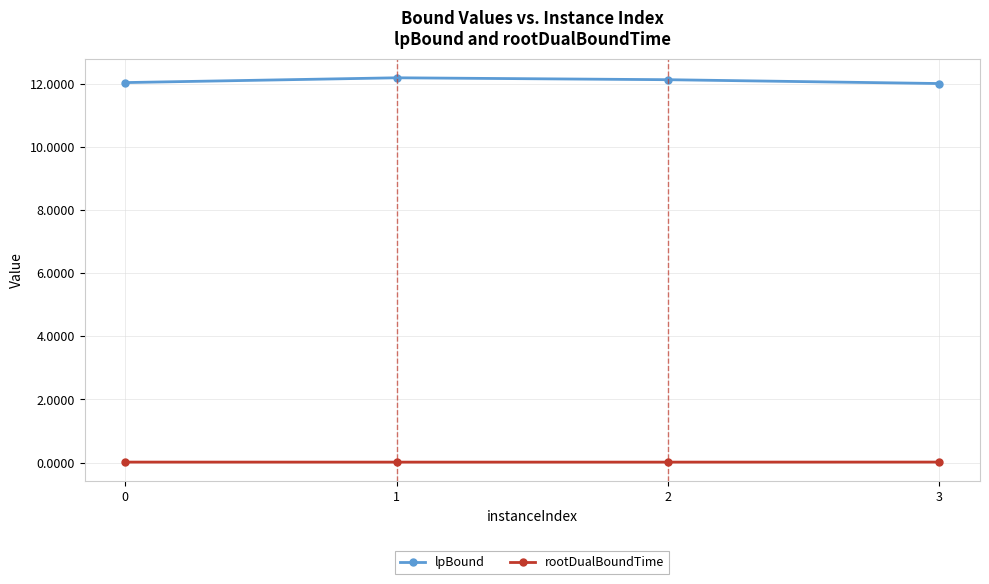

Does the chart display data point markers on the line(s)?

Yes